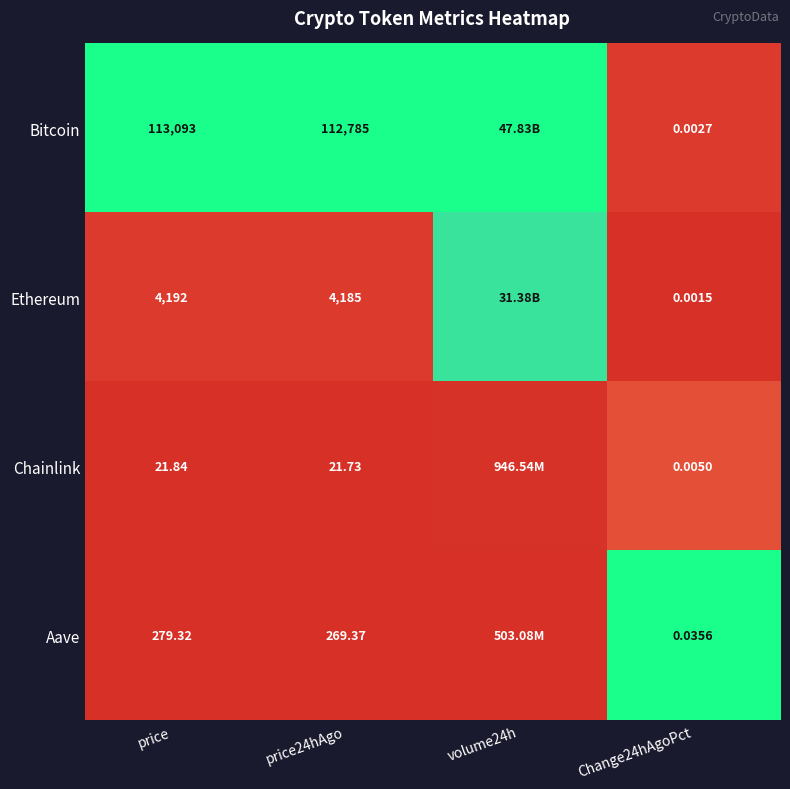

Is the value of Ethereum at price24hAgo greater than the value of Bitcoin at price24hAgo?

No